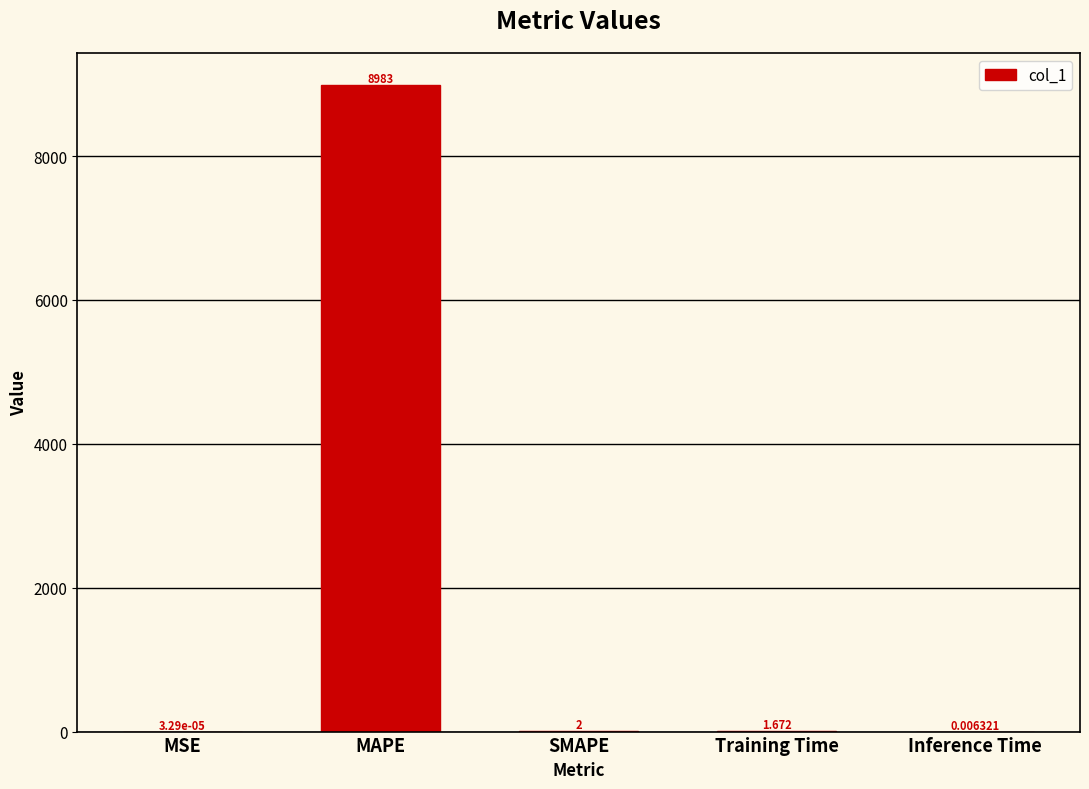

Where is the data nearest to the value 4491?

SMAPE